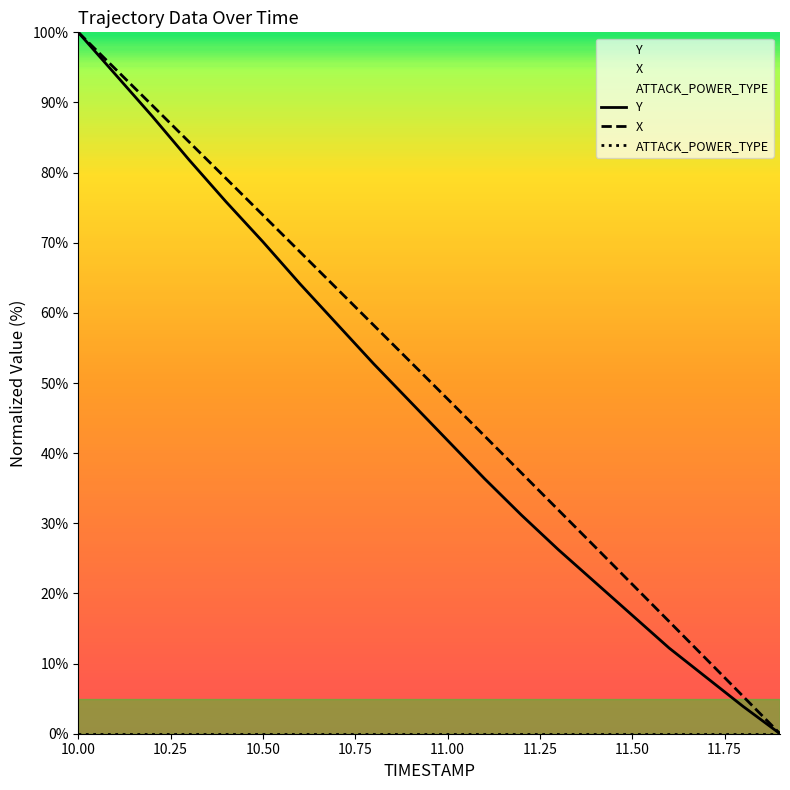

What is the highest value of the X series?

100.0